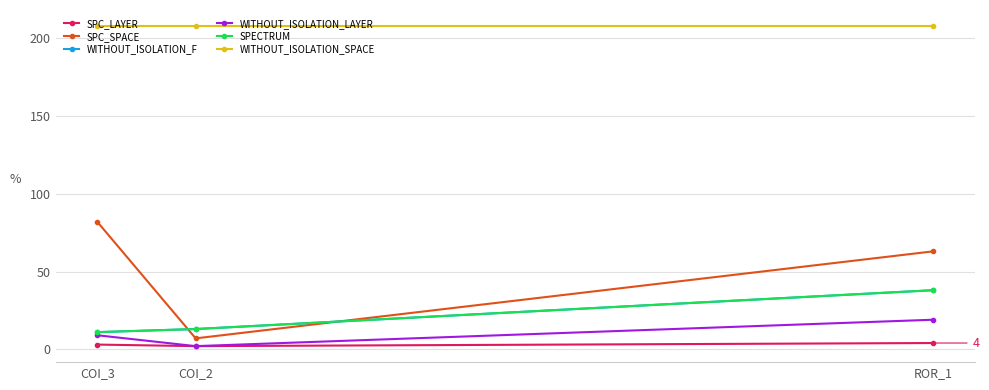

What is the label of the 2nd point from the right?

COI_2